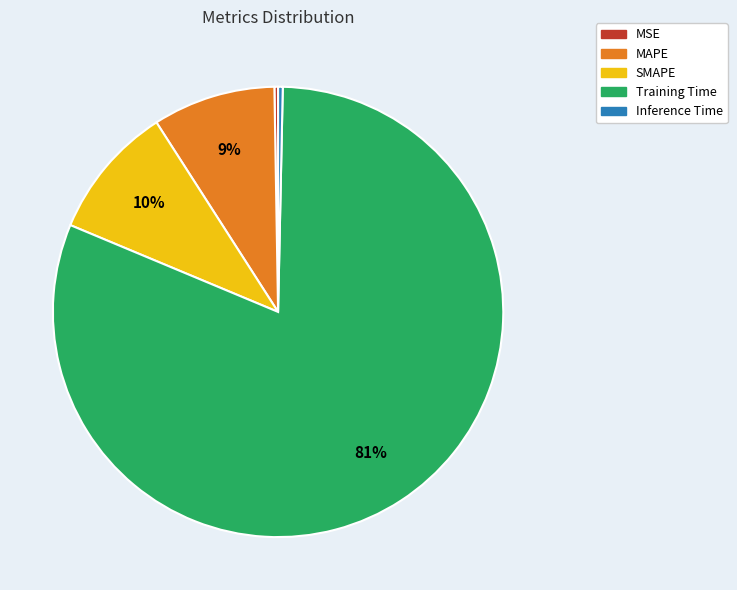

What is the largest slice in the pie chart?

Training Time